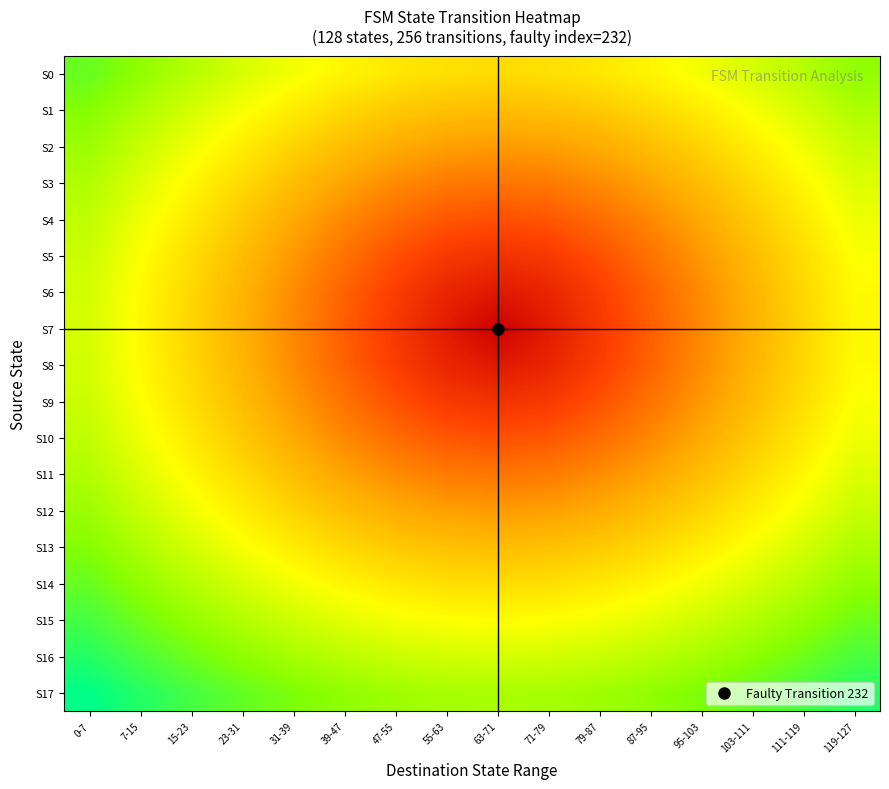

Which category has the lowest value across all series?

63-71